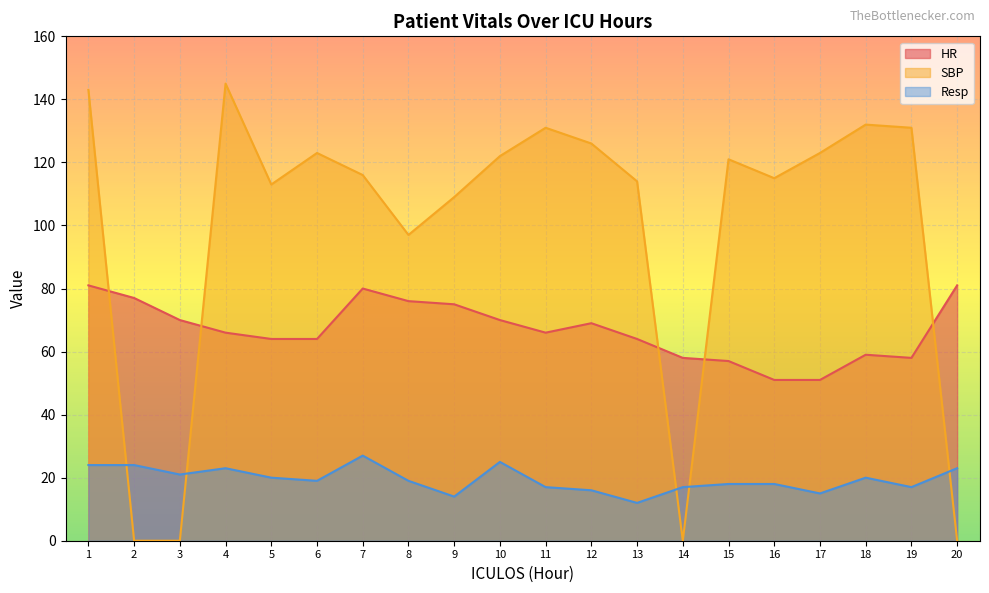

In Resp, how many points are lower than both neighbors (excluding endpoints)?

6